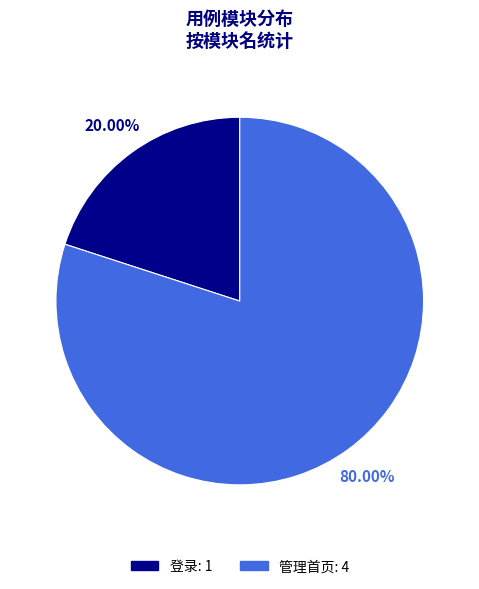

Is 管理首页 the majority of the pie?

Yes